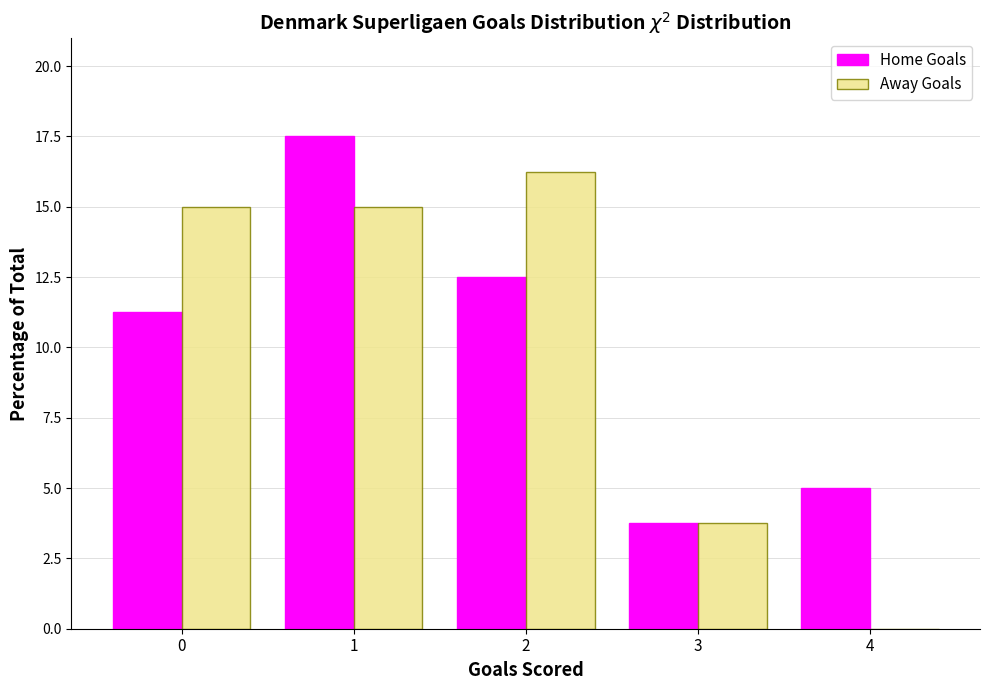

What is the total value across all series at 4?

5.0